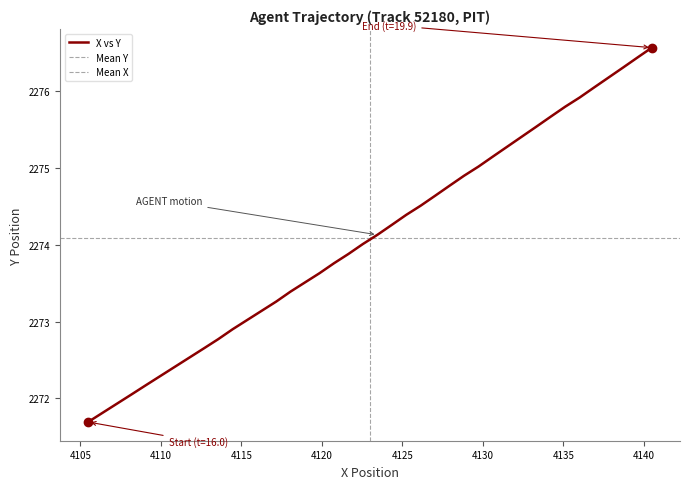

What is the lowest value of the X vs Y series?

2271.7